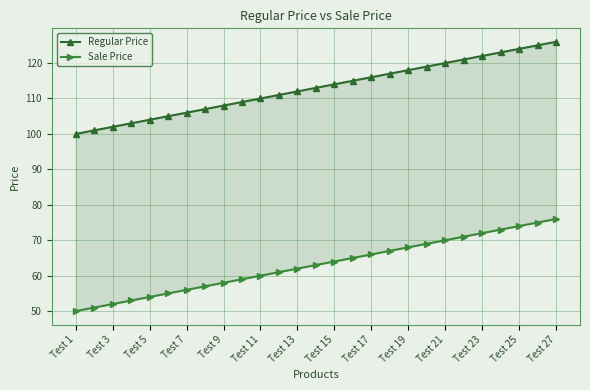

Does the chart have visible grid lines?

Yes